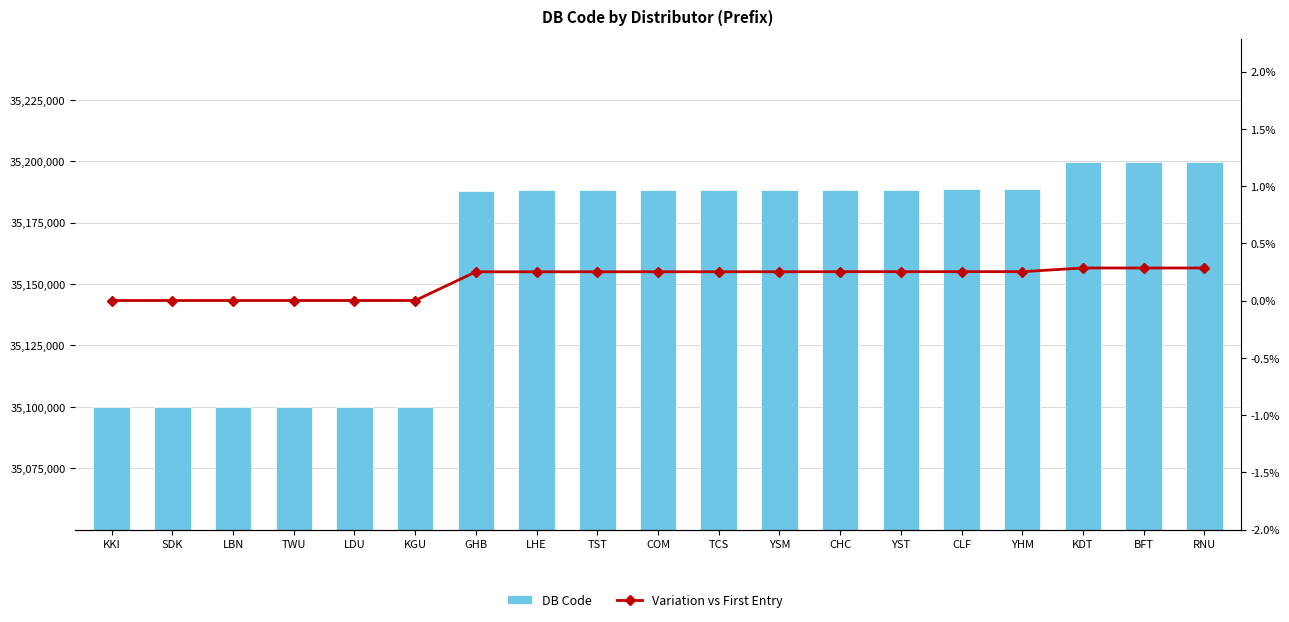

What is the difference between the second highest and minimum values in the DB Code series?

99730.0